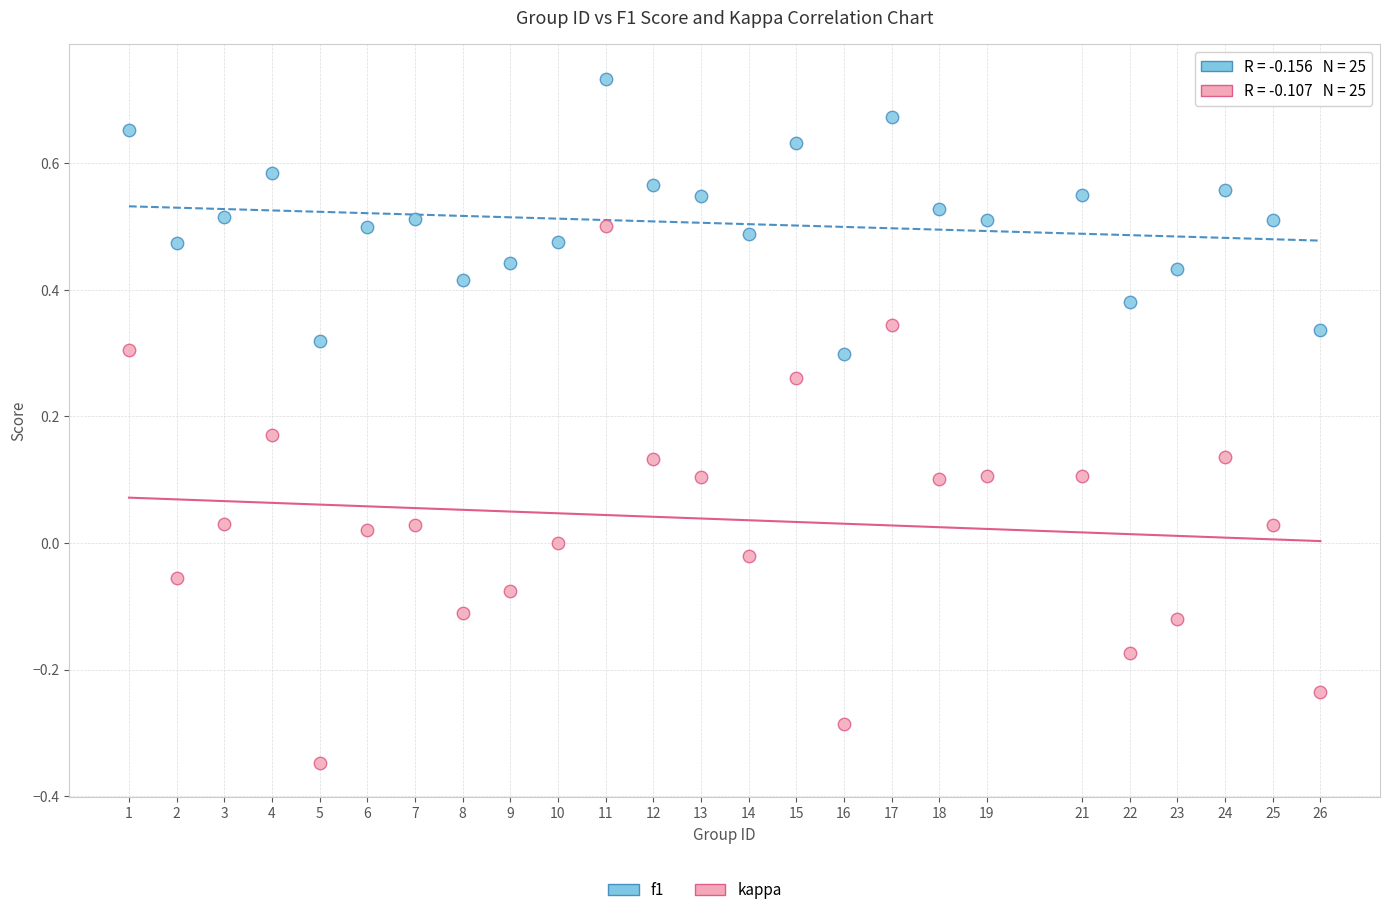

Which series contains the highest Y value?

f1